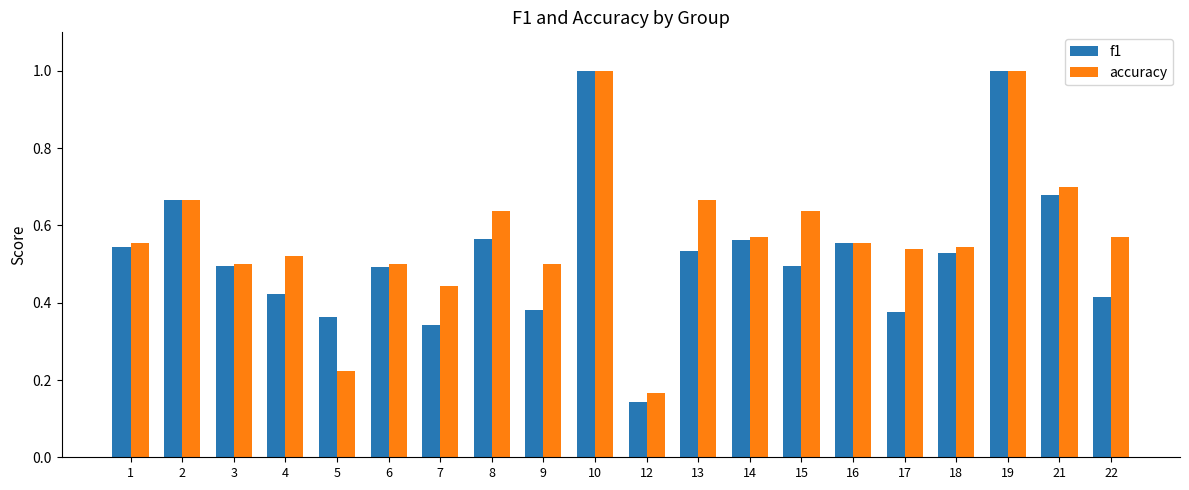

What is the greatest value displayed?

1.0